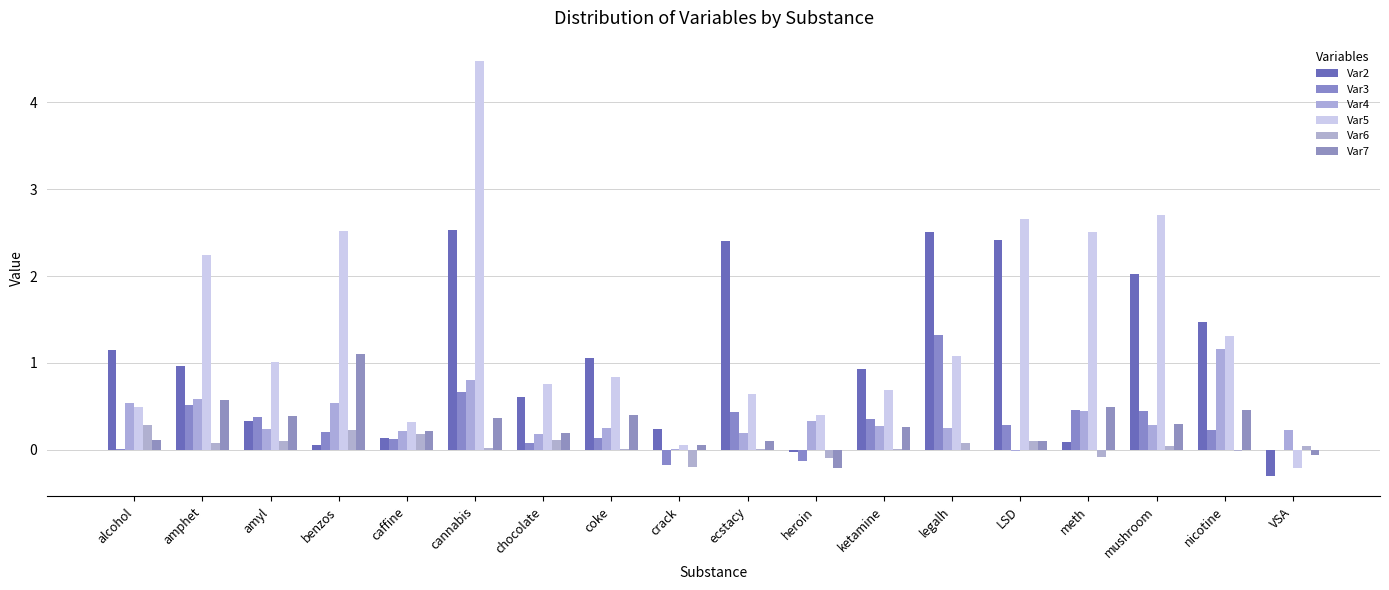

Does the chart contain stacked bars?

No